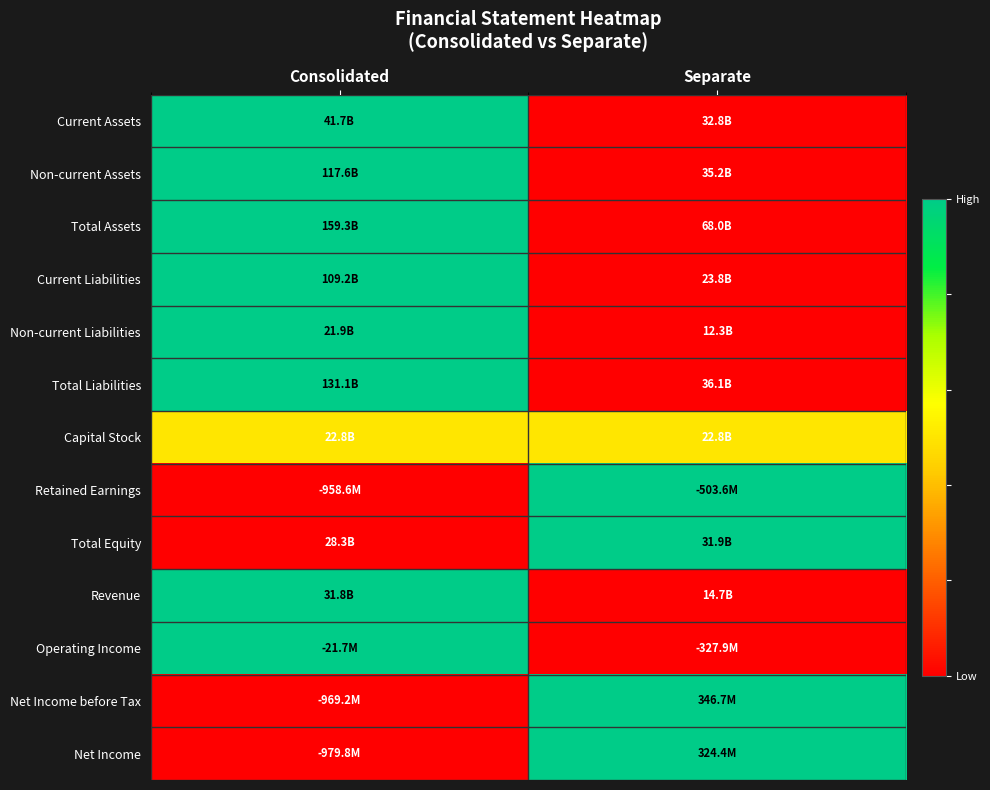

Reading left to right, extract all data points from this chart.

Current Assets: Consolidated=1.0	Separate=0.0
Non-current Assets: Consolidated=1.0	Separate=0.0
Total Assets: Consolidated=1.0	Separate=0.0
Current Liabilities: Consolidated=1.0	Separate=0.0
Non-current Liabilities: Consolidated=1.0	Separate=0.0
Total Liabilities: Consolidated=1.0	Separate=0.0
Capital Stock: Consolidated=0.5	Separate=0.5
Retained Earnings: Consolidated=0.0	Separate=1.0
Total Equity: Consolidated=0.0	Separate=1.0
Revenue: Consolidated=1.0	Separate=0.0
Operating Income: Consolidated=1.0	Separate=0.0
Net Income before Tax: Consolidated=0.0	Separate=1.0
Net Income: Consolidated=0.0	Separate=1.0